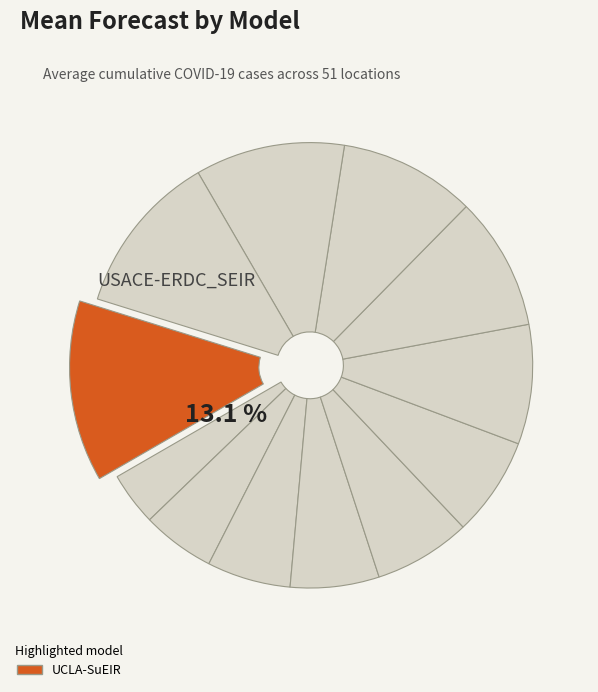

Does any single category account for the majority?

No